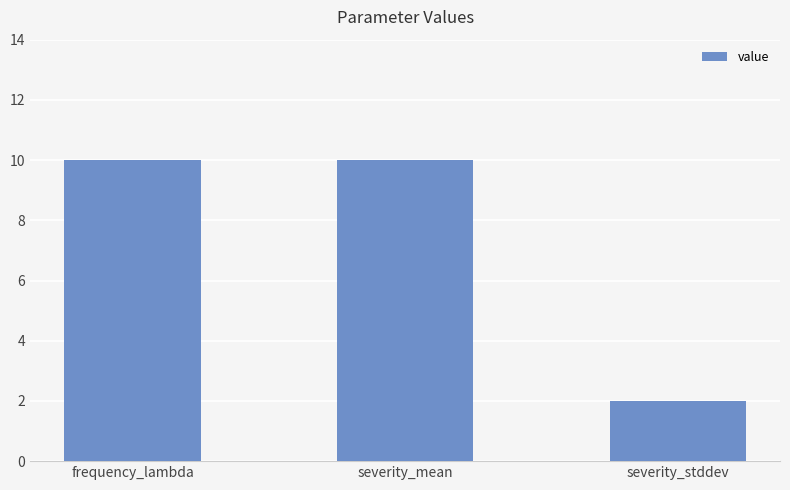

The chart shows a value of 14 at frequency_lambda. True or false?

False